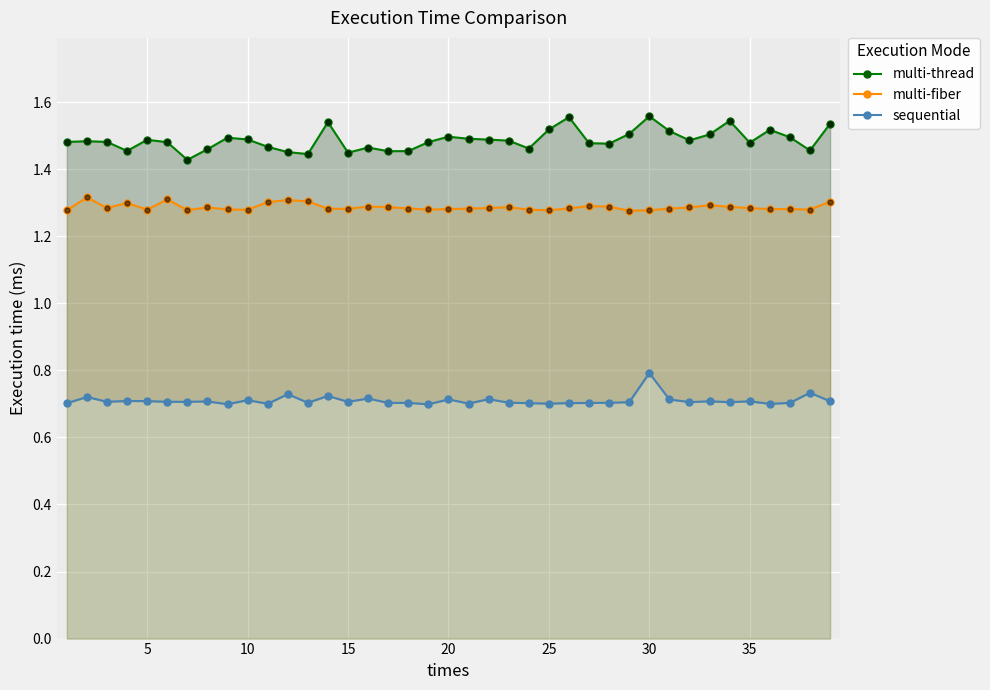

Which series has the widest spread of Y values?

multi-thread